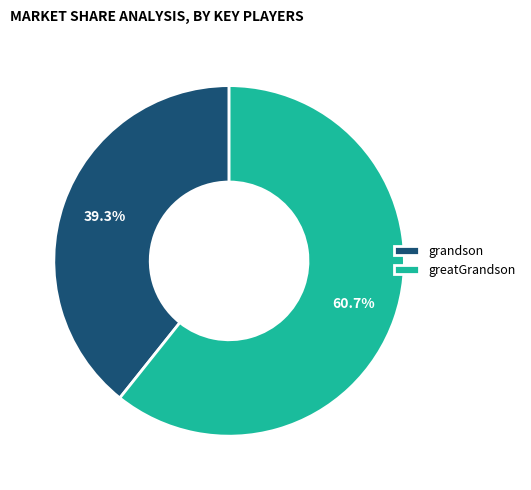

Count the number of slices in the pie.

2